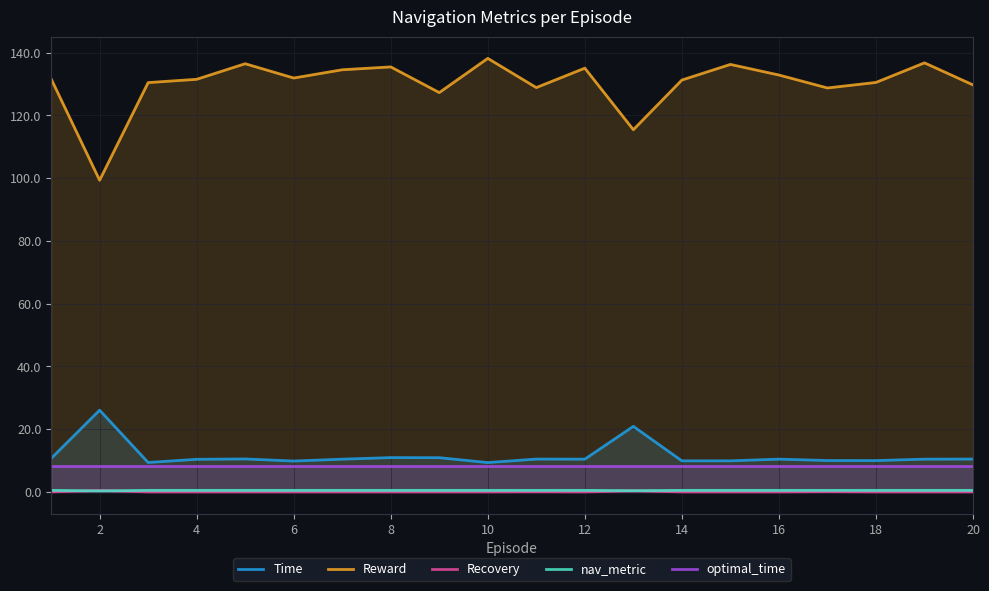

What is the total value across all series at 17?

149.3